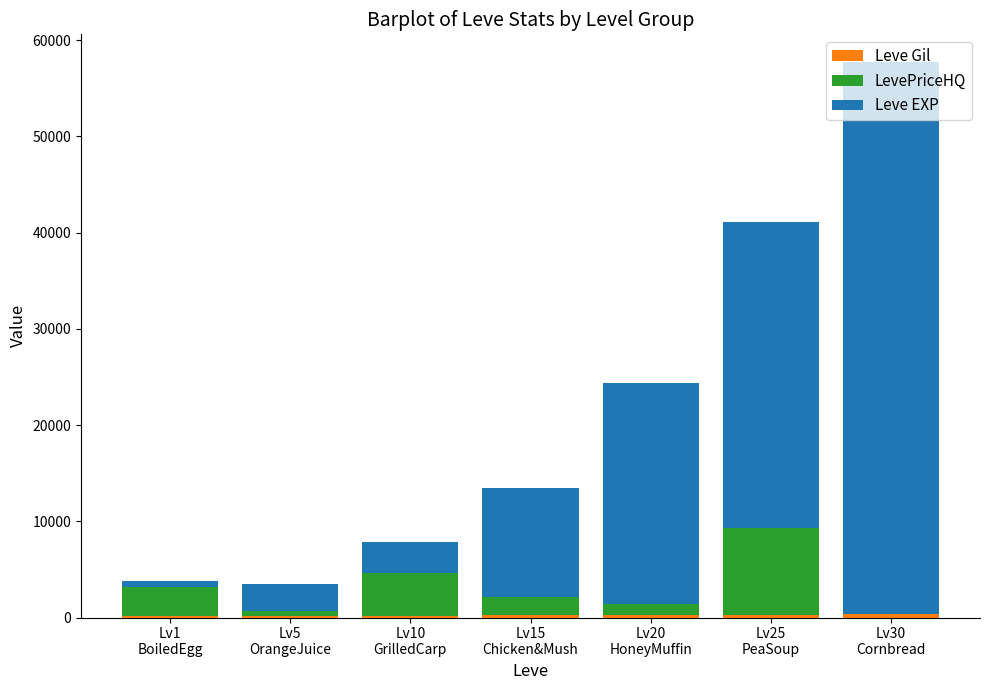

Are the bars grouped side by side (vs. stacked)?

No